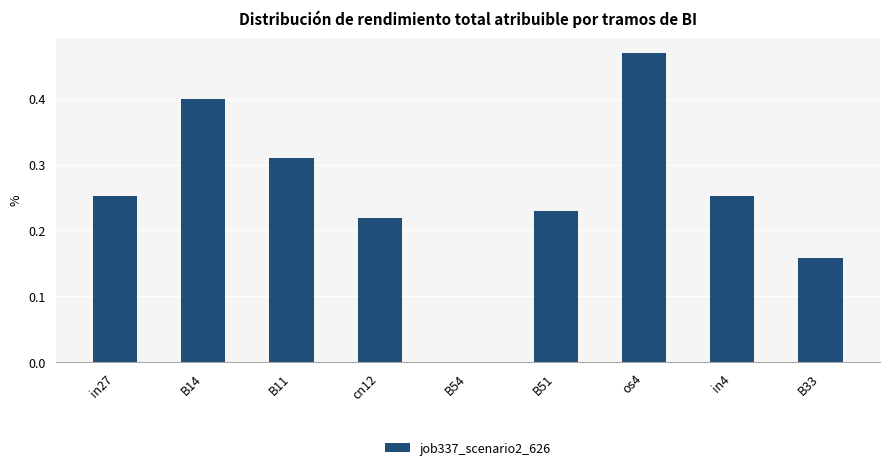

What is the sum of all values?

2.3